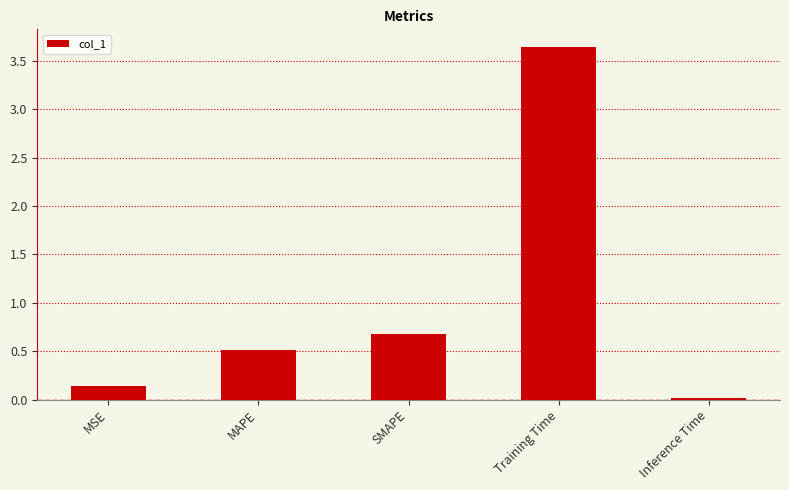

The chart shows a value of 0.1 at MSE. True or false?

True